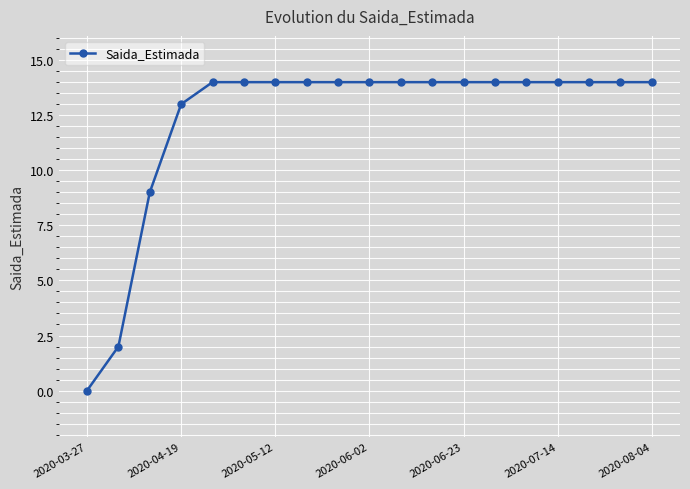

What is the average value?

12